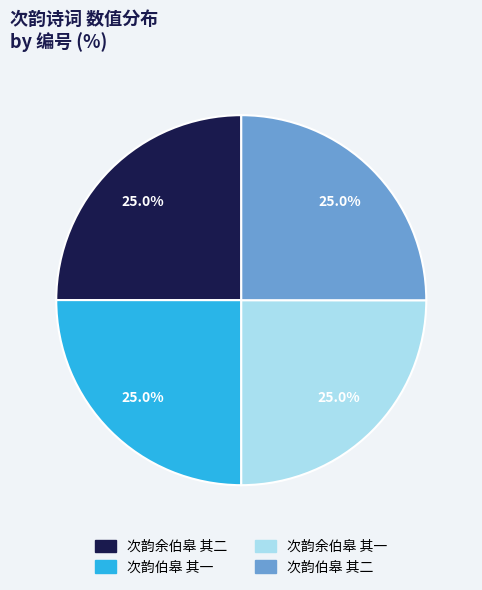

What percentage do 次韵余伯皋 其二 and 次韵伯皋 其二 together represent?

50.0%